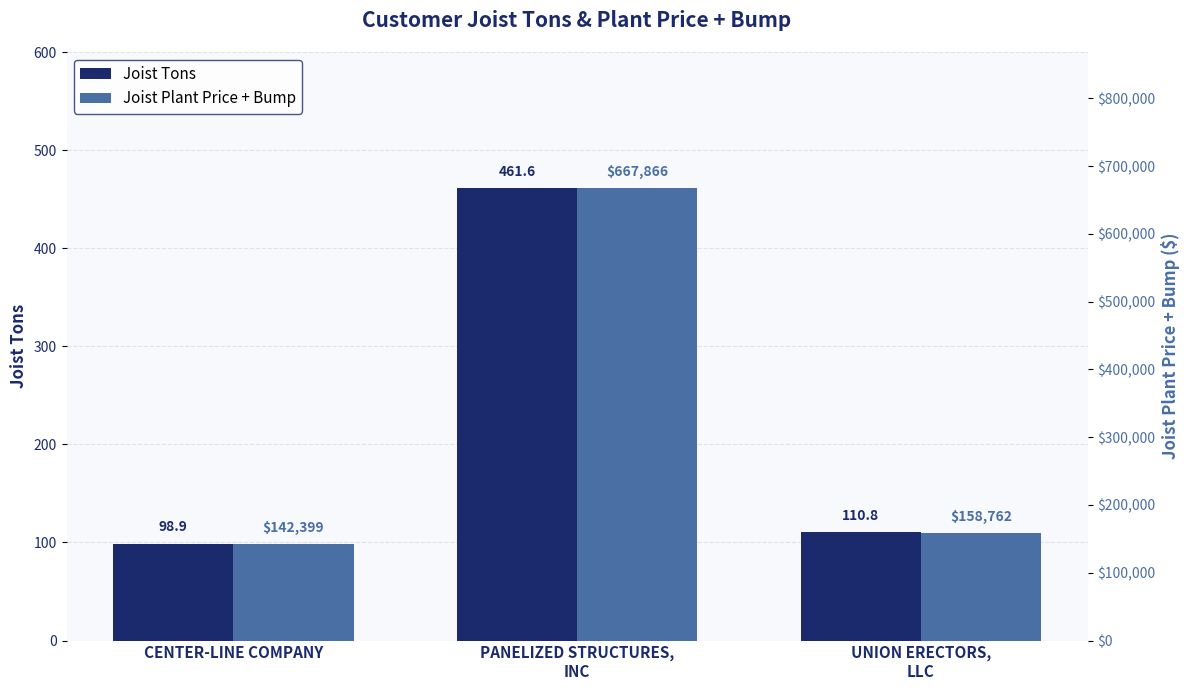

What is the lowest value of the Joist Plant Price + Bump series?

142398.6